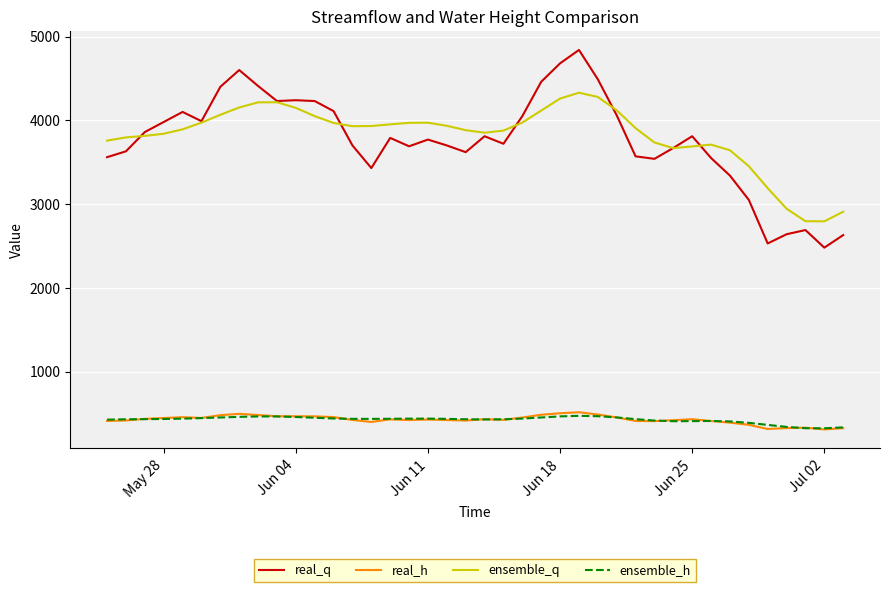

Which series has the largest total across all categories?

ensemble_q